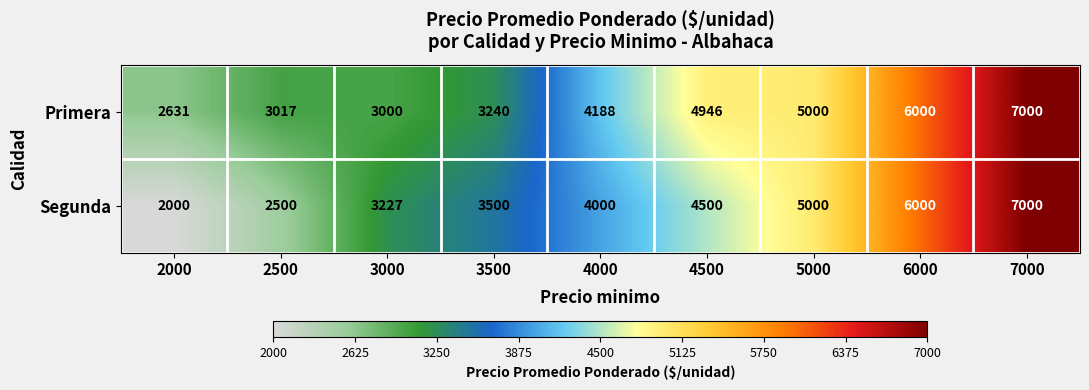

Rank the series by their average value, from lowest to highest.

Segunda, Primera